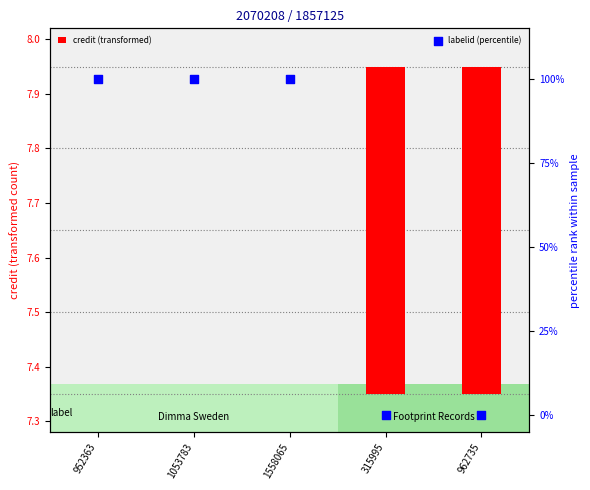

Which series has the largest total across all categories?

labelid (percentile)